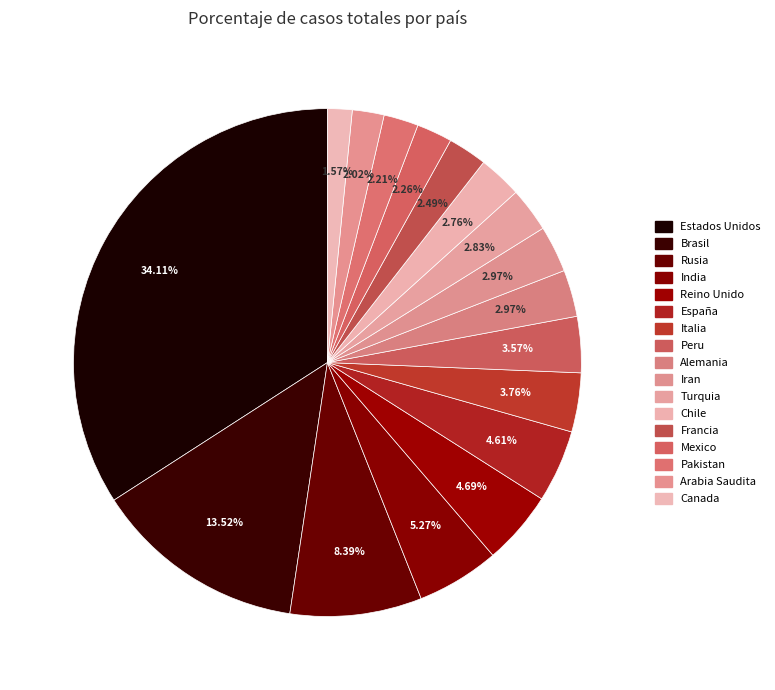

How many segments does this pie chart have?

17